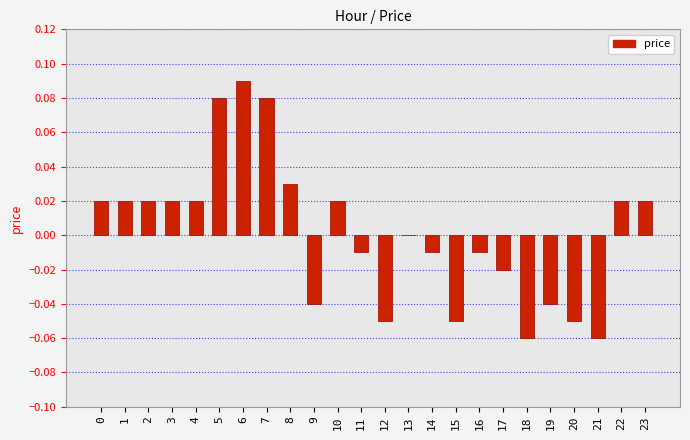

Are the bars grouped side by side (vs. stacked)?

No